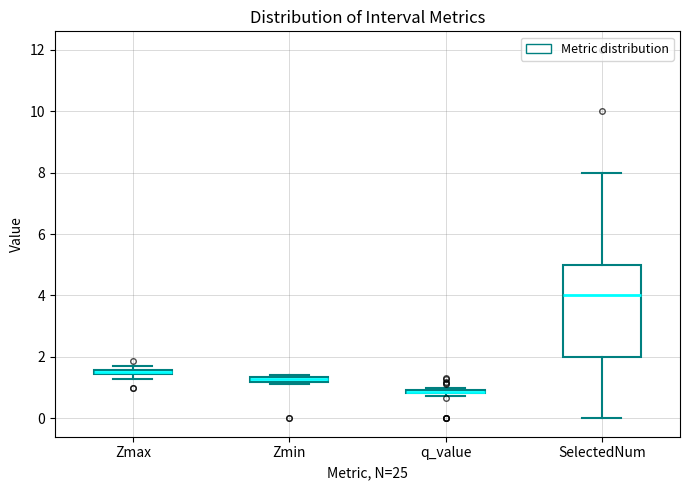

Comparing the boxes themselves (not the whiskers), which one is the tallest?

SelectedNum